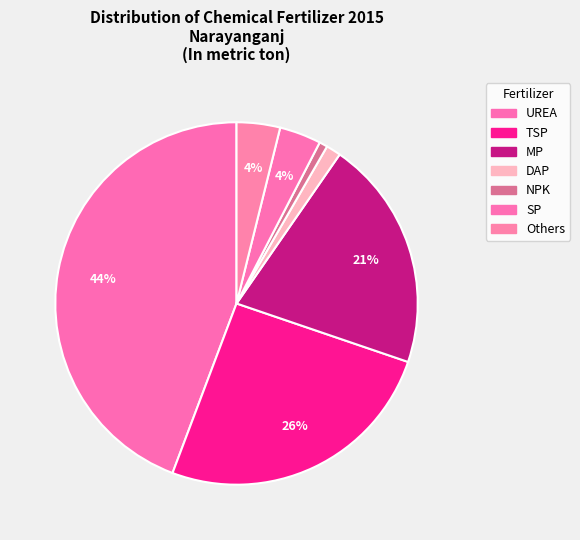

True or false: NPK accounts for 11% of the total.

False